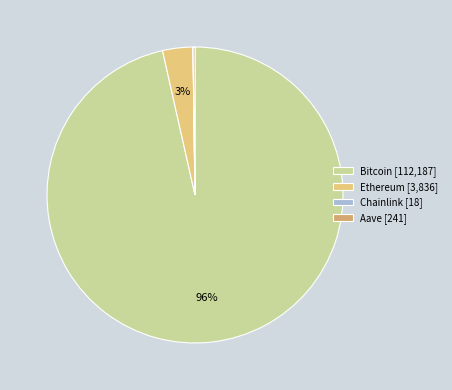

How much of the chart is everything except Bitcoin?

3.5%